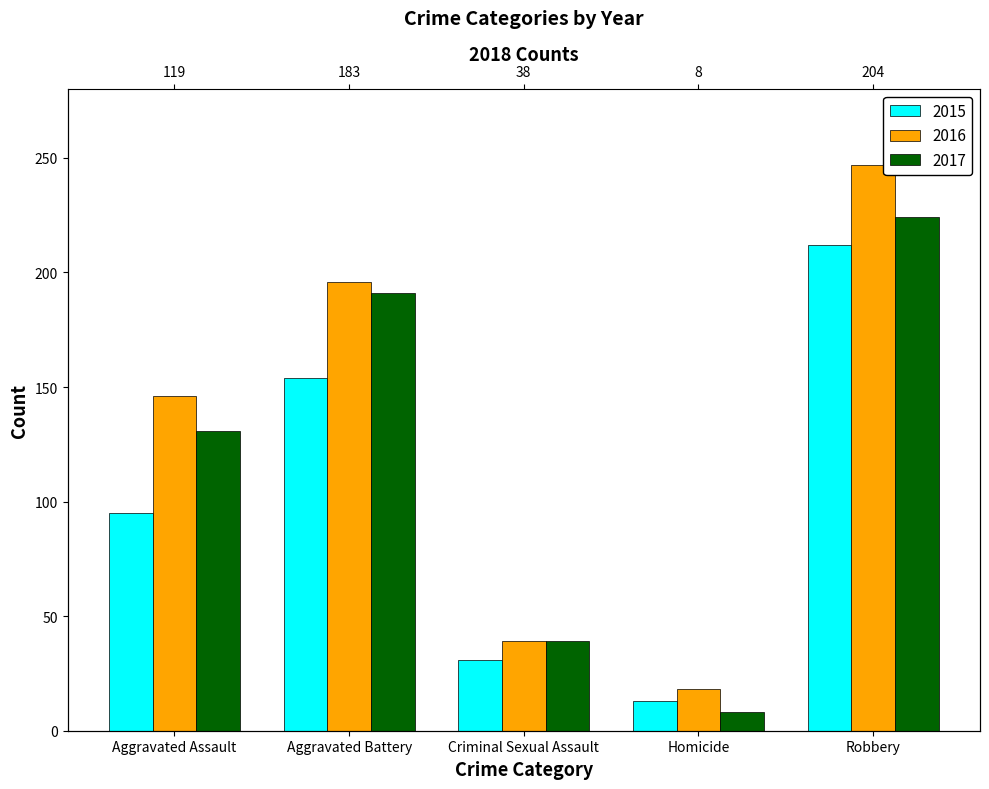

Rank the series by their average value, from lowest to highest.

2015, 2017, 2016